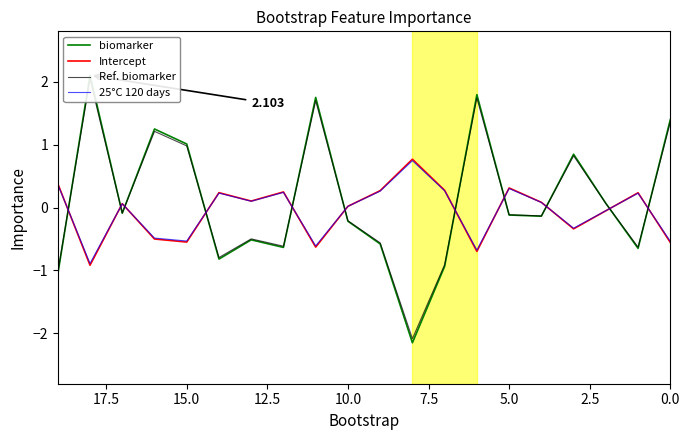

Which series has the largest total across all categories?

biomarker